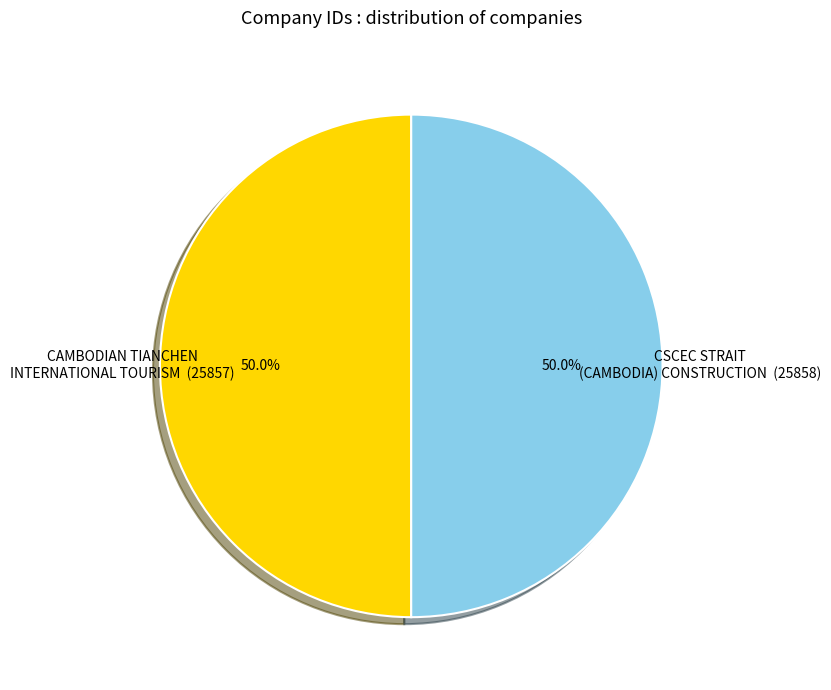

What is the ratio of the value at CAMBODIAN TIANCHEN INTERNATIONAL TOURISM (25857) to the value at CSCEC STRAIT (CAMBODIA) CONSTRUCTION (25858)?

1.0